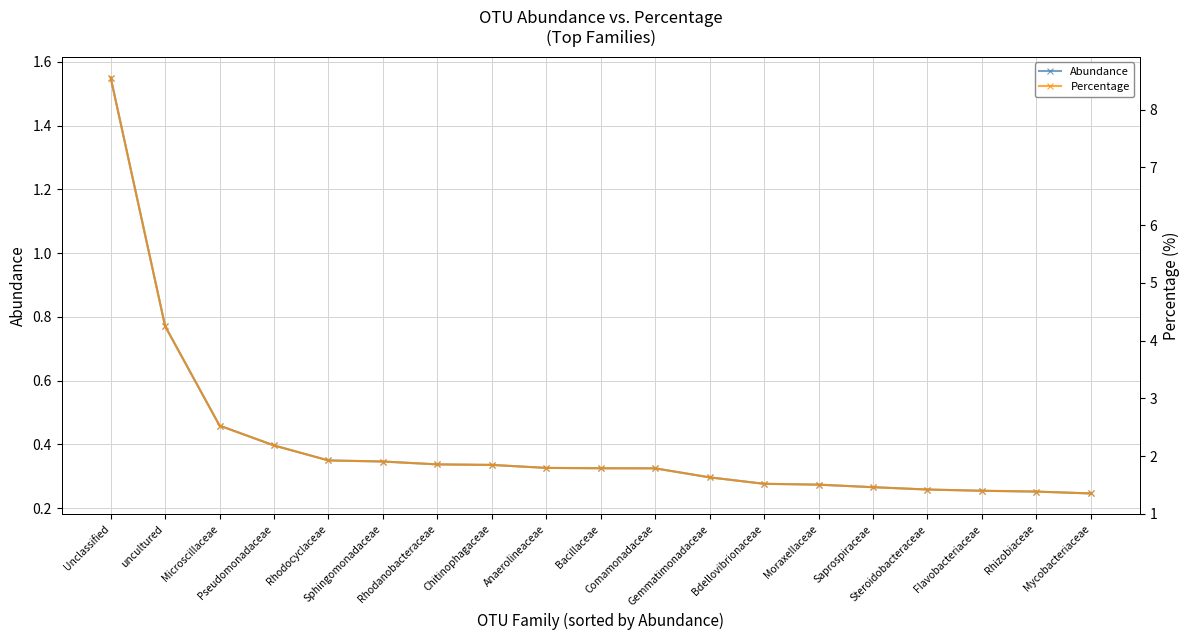

Reading left to right, transcribe all the data shown in this chart.

Abundance: Unclassified=1.6	uncultured=0.8	Microscillaceae=0.5	Pseudomonadaceae=0.4	Rhodocyclaceae=0.3	Sphingomonadaceae=0.3	Rhodanobacteraceae=0.3	Chitinophagaceae=0.3	Anaerolineaceae=0.3	Bacillaceae=0.3	Comamonadaceae=0.3	Gemmatimonadaceae=0.3	Bdellovibrionaceae=0.3	Moraxellaceae=0.3	Saprospiraceae=0.3	Steroidobacteraceae=0.3	Flavobacteriaceae=0.3	Rhizobiaceae=0.3	Mycobacteriaceae=0.2
Percentage: Unclassified=8.6	uncultured=4.3	Microscillaceae=2.5	Pseudomonadaceae=2.2	Rhodocyclaceae=1.9	Sphingomonadaceae=1.9	Rhodanobacteraceae=1.9	Chitinophagaceae=1.8	Anaerolineaceae=1.8	Bacillaceae=1.8	Comamonadaceae=1.8	Gemmatimonadaceae=1.6	Bdellovibrionaceae=1.5	Moraxellaceae=1.5	Saprospiraceae=1.5	Steroidobacteraceae=1.4	Flavobacteriaceae=1.4	Rhizobiaceae=1.4	Mycobacteriaceae=1.4